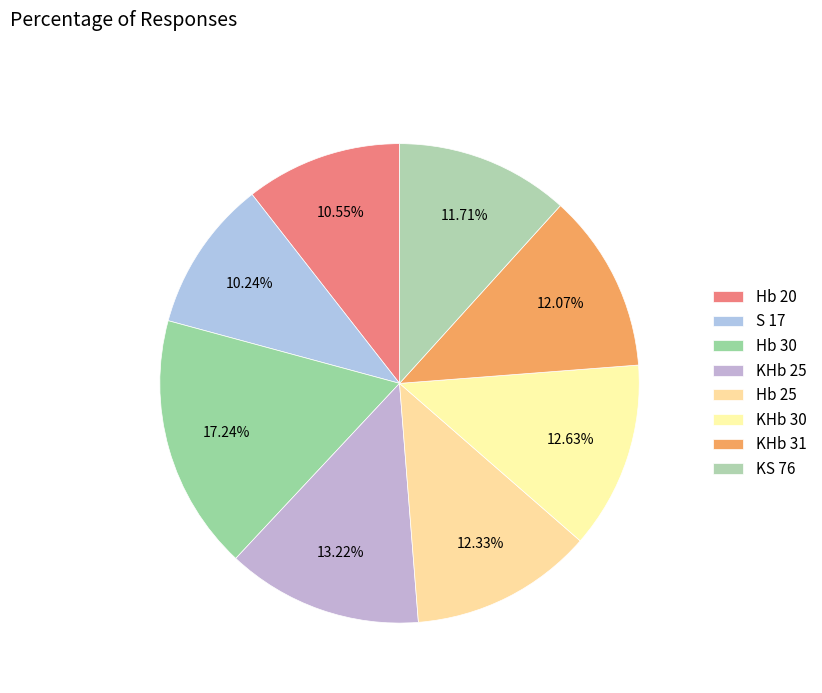

What is the total percentage of Hb 30 and KHb 25?

30.5%